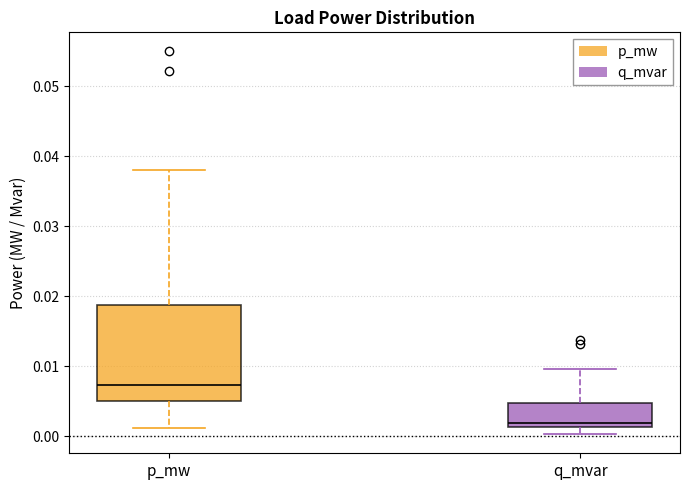

Where does the upper whisker of the box for q_mvar end on the y-axis? The values are not printed on the chart, so give them approximately, as read against the axis.

0.010